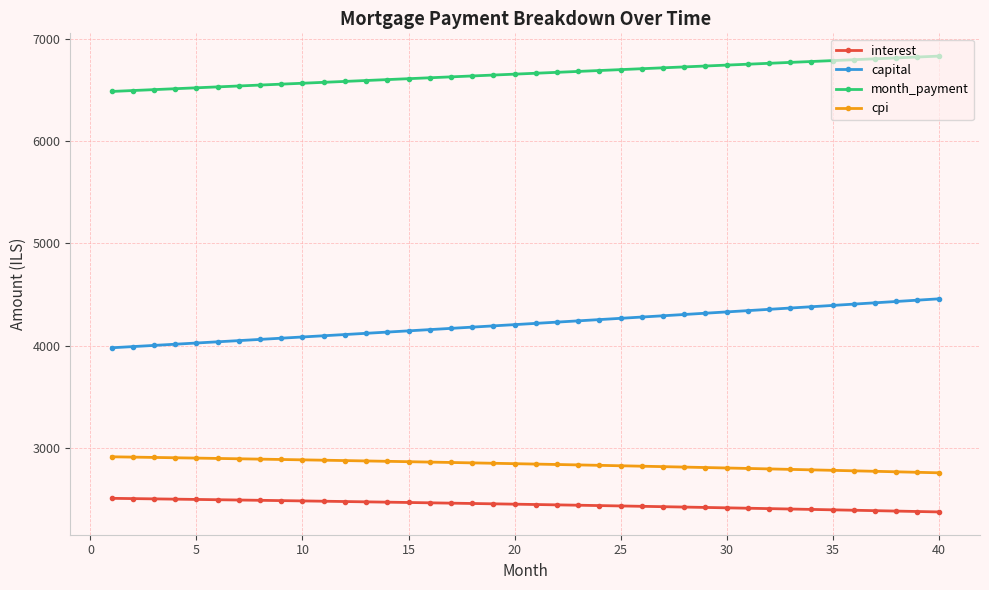

True or false: interest and cpi cross at least once.

False